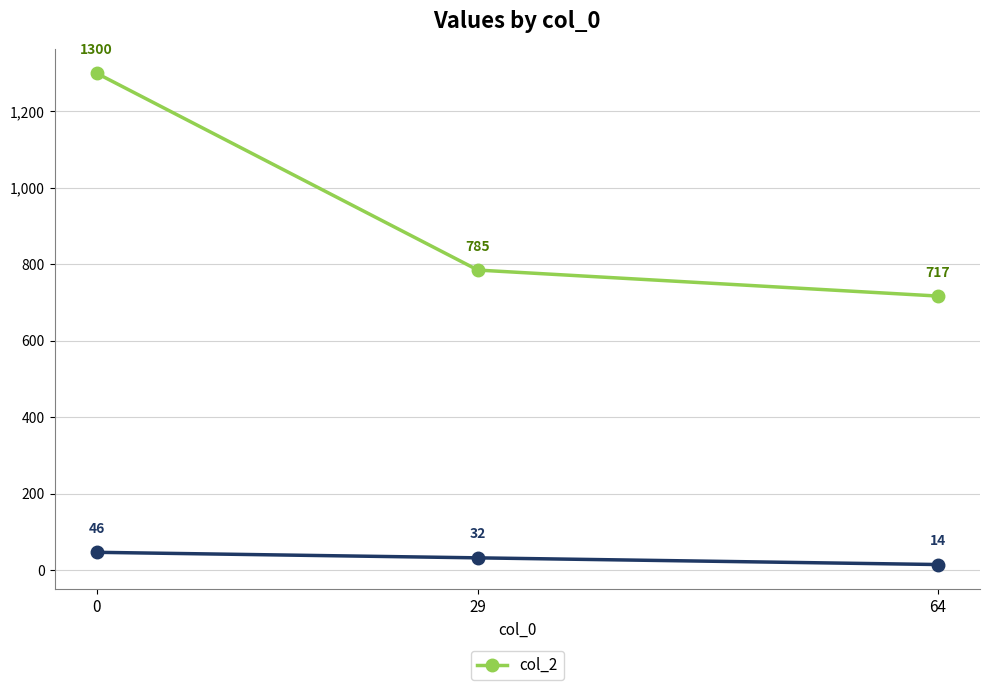

What is the total value across all series at 64?

731.5